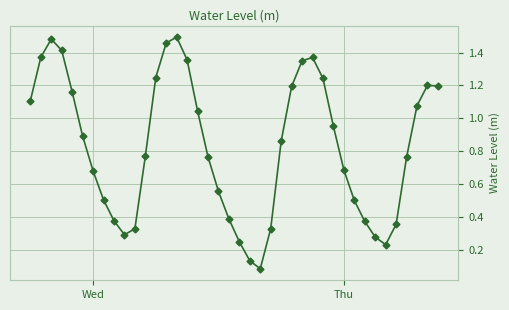

What is the sum of all values?

33.1